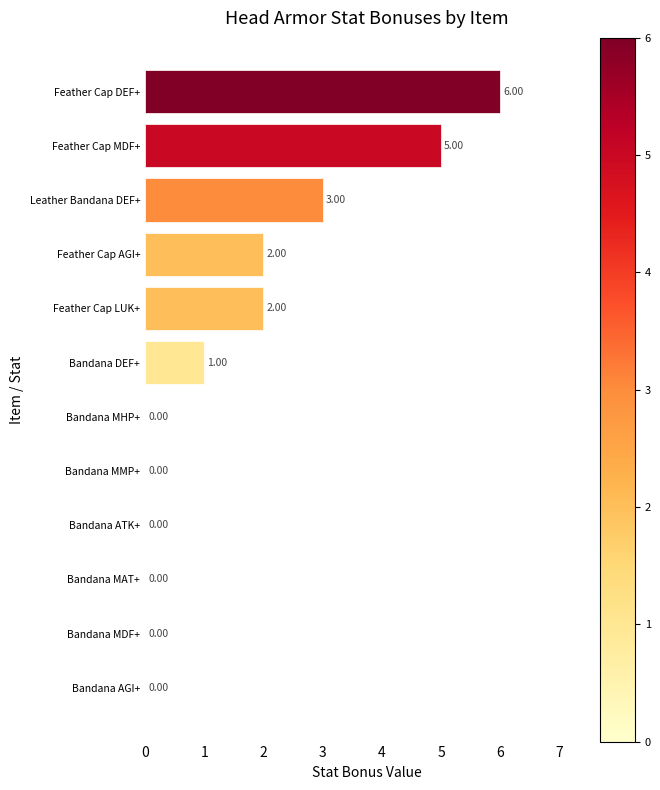

What is the sum of the values at Bandana ATK+ and Feather Cap MDF+?

5